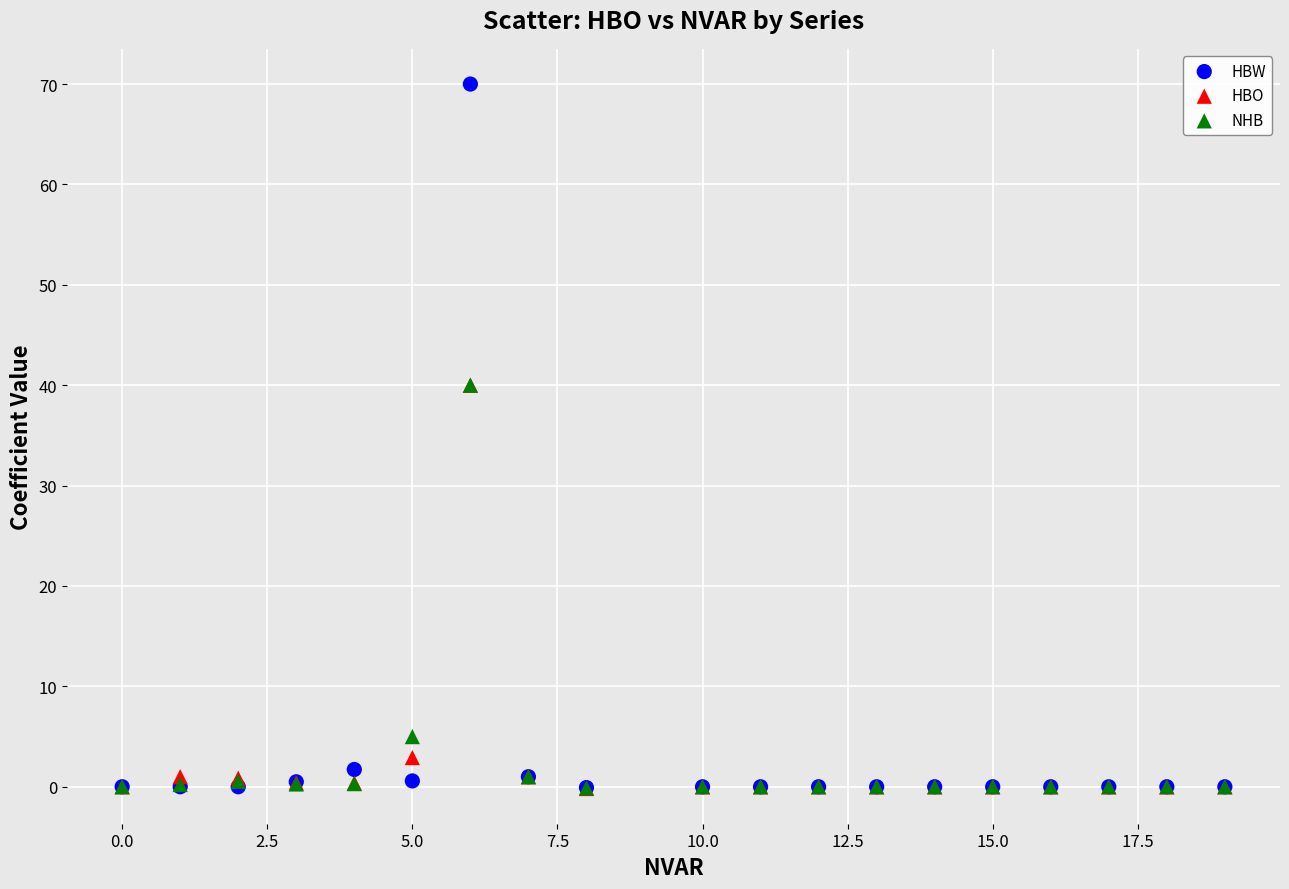

Which series has the largest Y range (max minus min)?

HBW